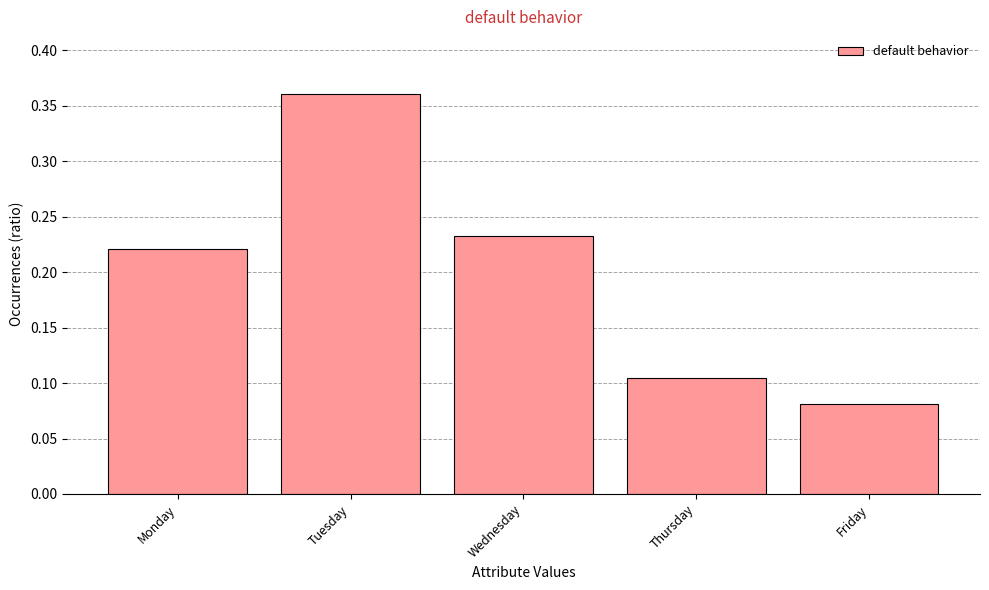

The chart shows a value of 0.4 at Monday. True or false?

False